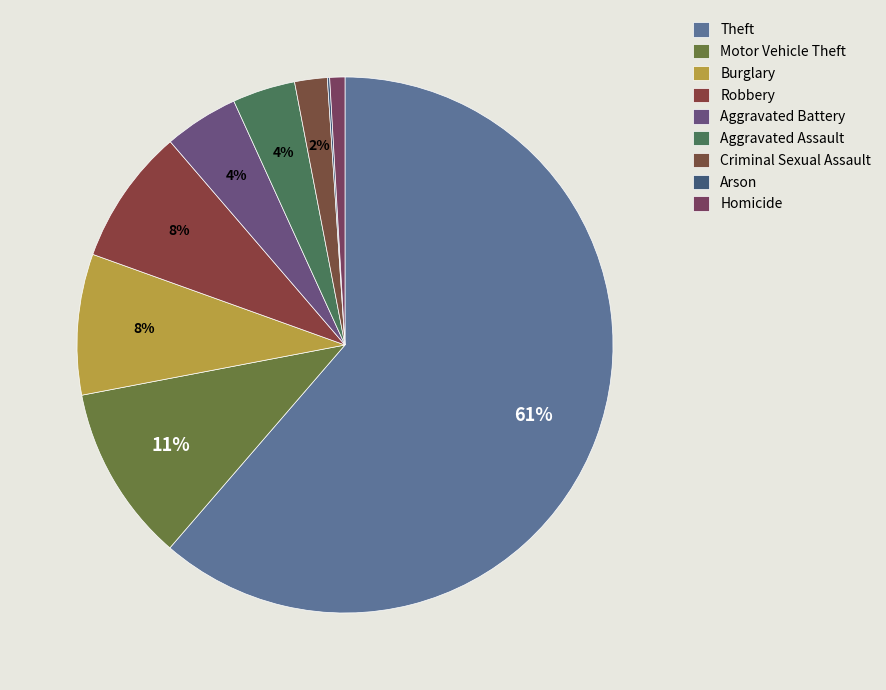

The Motor Vehicle Theft slice represents 11% of the pie. True or false?

True